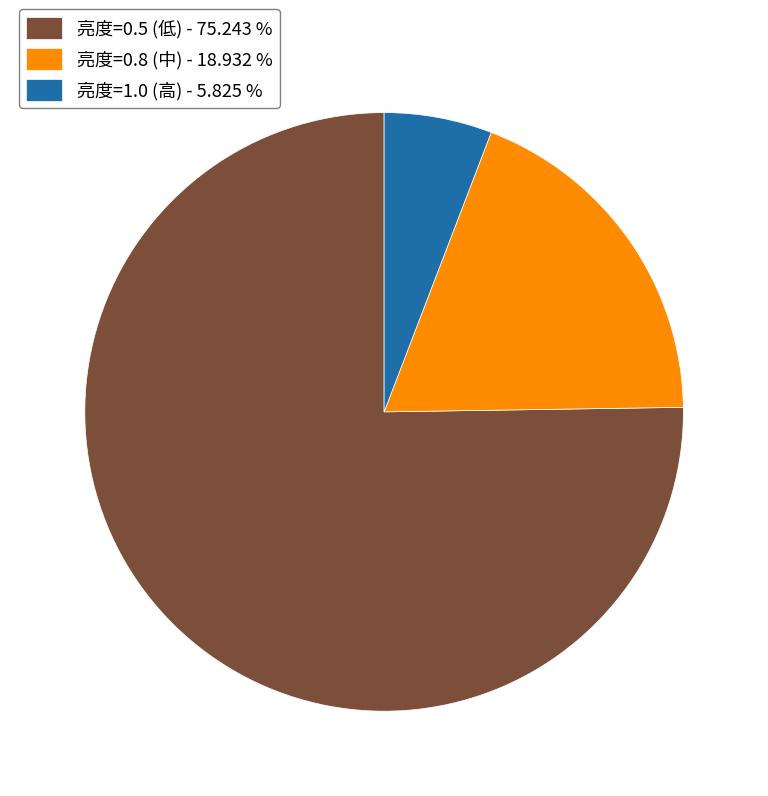

Is 亮度=0.8 (中) - 18.932 % the majority of the pie?

No